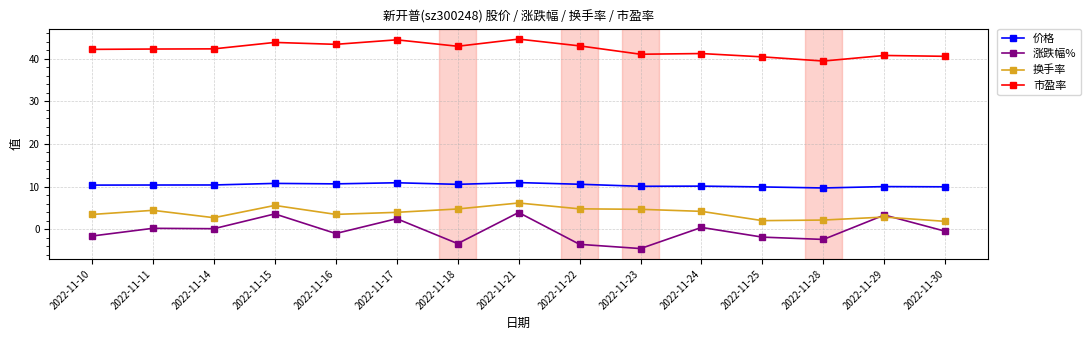

At which category is the sum across all series the highest?

2022-11-21